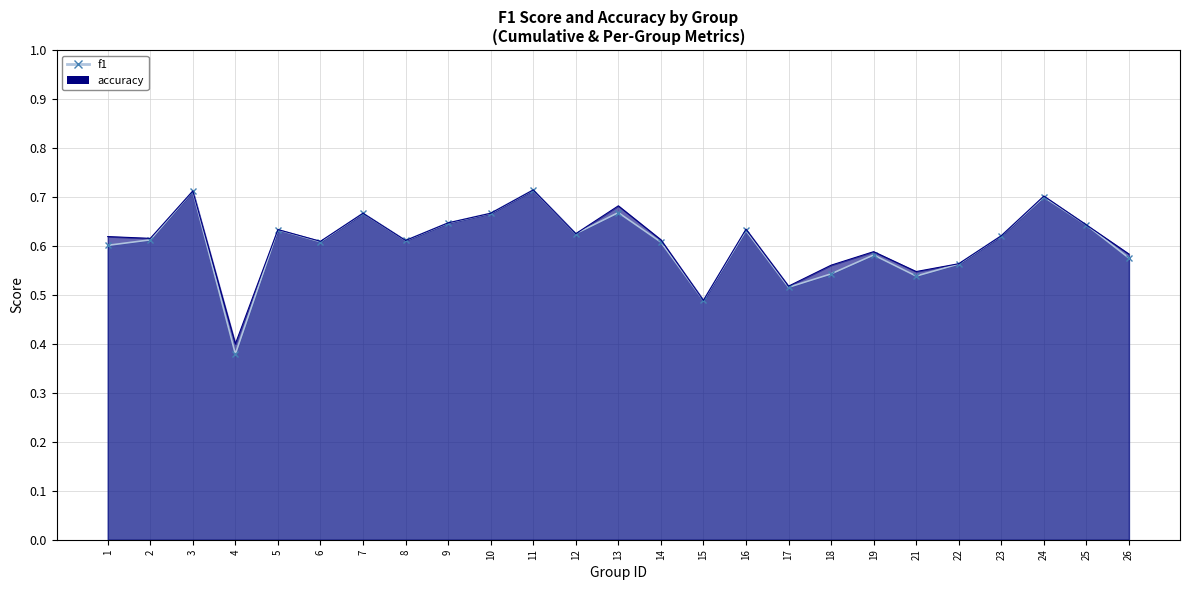

What is the lowest value of the accuracy_line series?

0.4